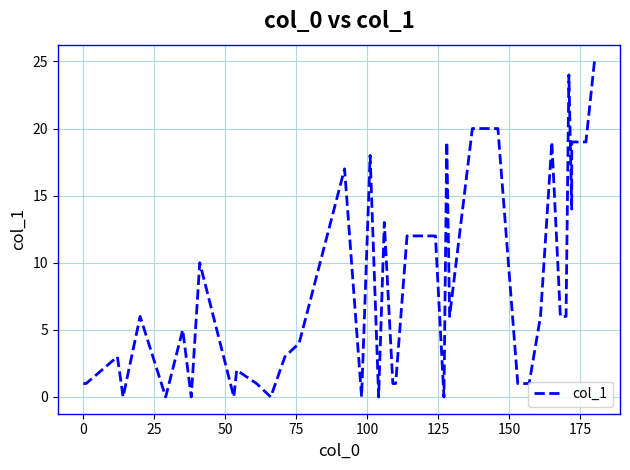

Reading right to left, extract all data points from this chart.

25	19	19	14	24	6	6	19	6	1	1	20	20	6	19	0	12	12	1	1	13	0	18	0	17	4	3	0	1	2	0	10	0	5	0	6	0	3	1	1